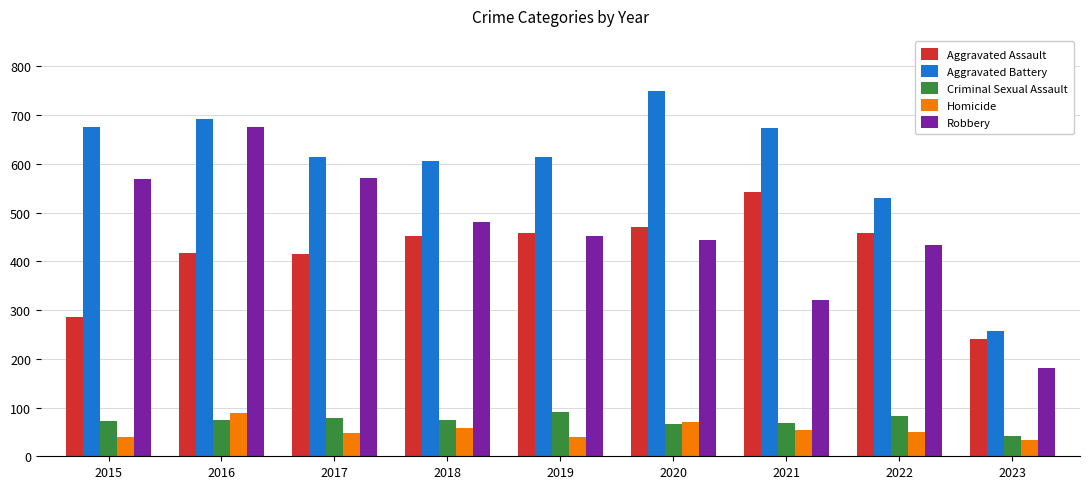

What is the highest value of the Homicide series?

89